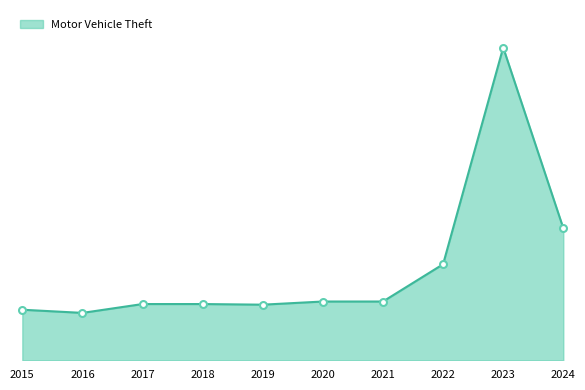

Reading left to right, what are all the values shown in this chart?

80	75	89	89	88	93	93	152	495	209